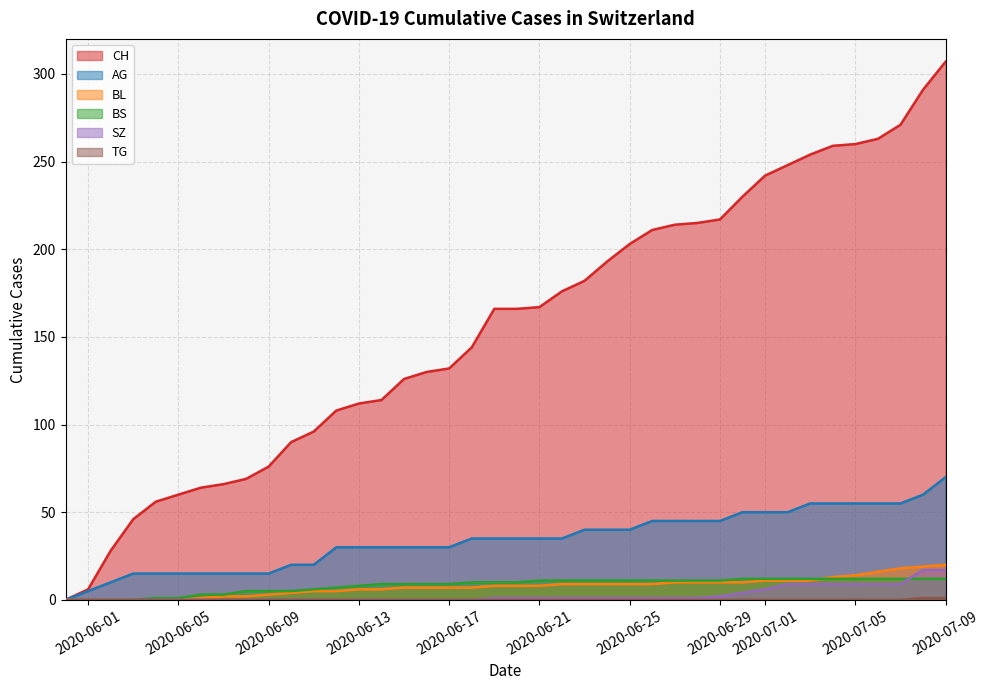

Count the number of data series in this chart.

6